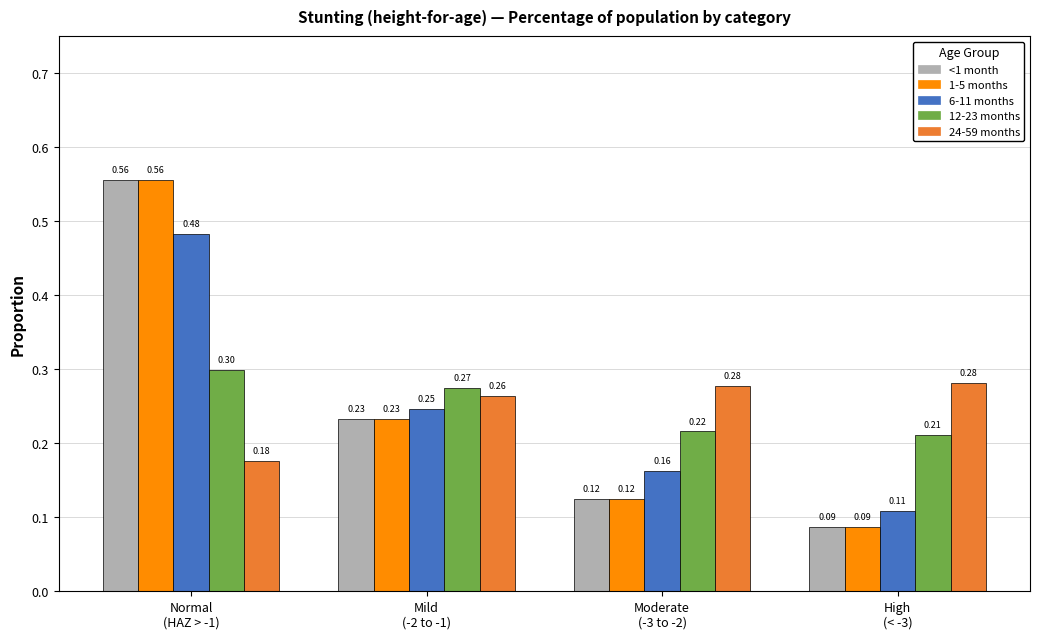

What are all the series names shown in the legend?

<1 month, 1-5 months, 6-11 months, 12-23 months, 24-59 months